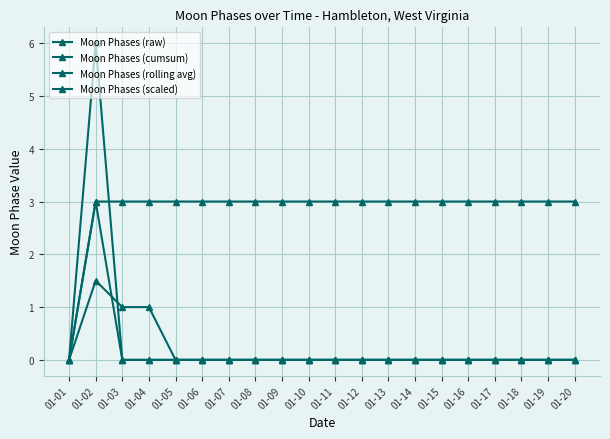

Does the chart display data point markers on the line(s)?

Yes